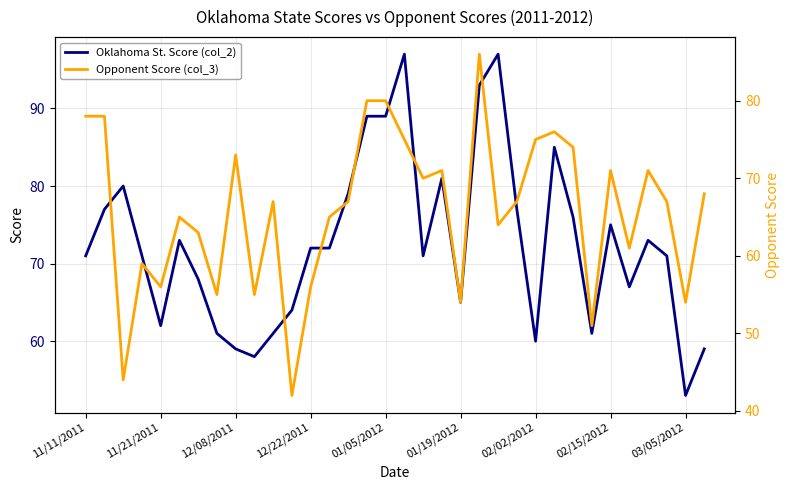

How many data points in Opponent Score (col_3) are above 67?

15